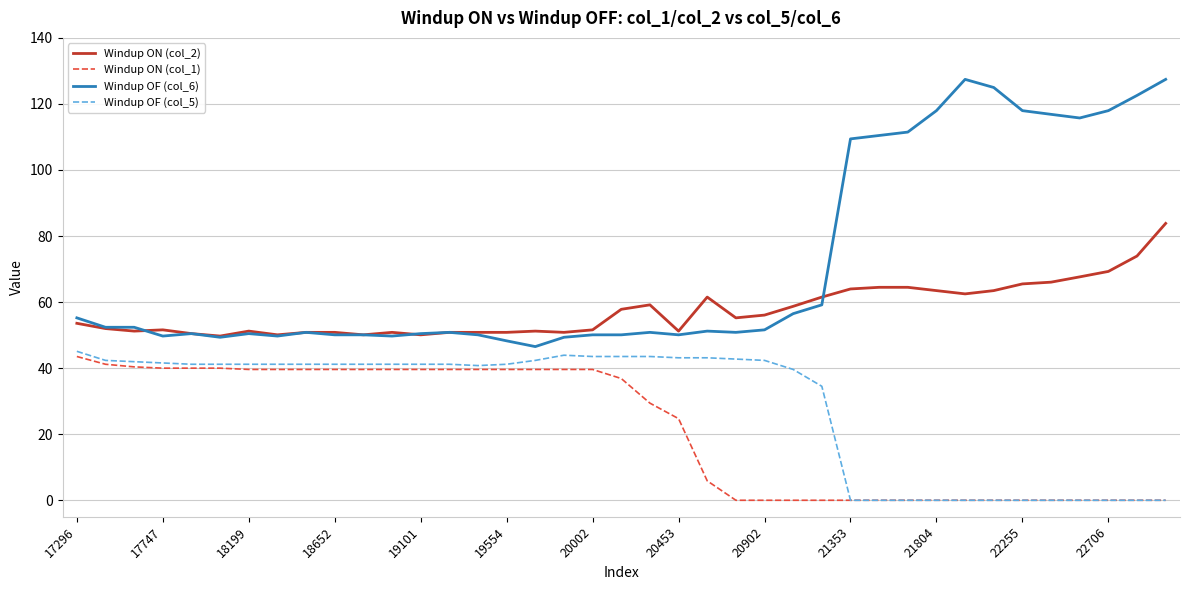

Which series has the largest total across all categories?

Windup OF (col_6)